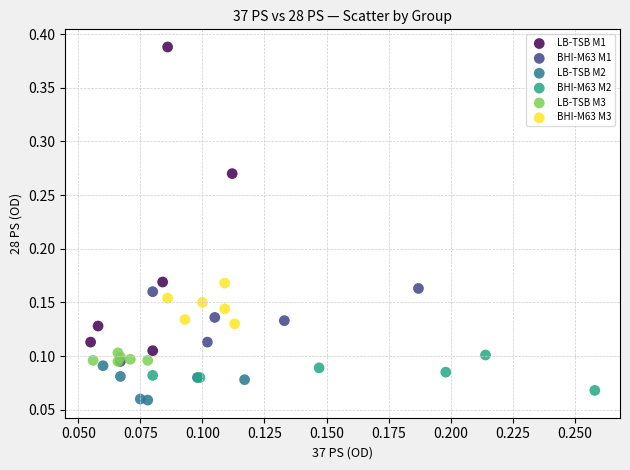

Which series has the widest spread of Y values?

LB-TSB M1